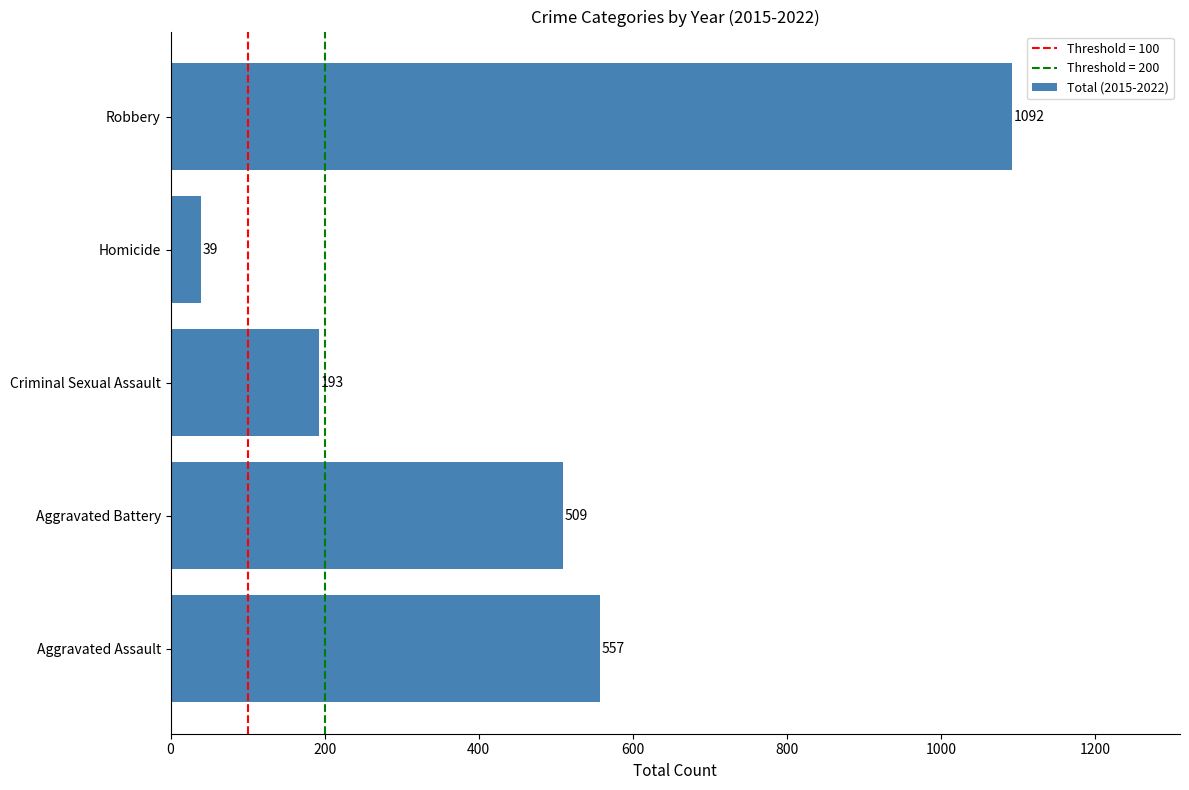

List the labels in order of value, smallest first.

Homicide, Criminal Sexual Assault, Aggravated Battery, Aggravated Assault, Robbery